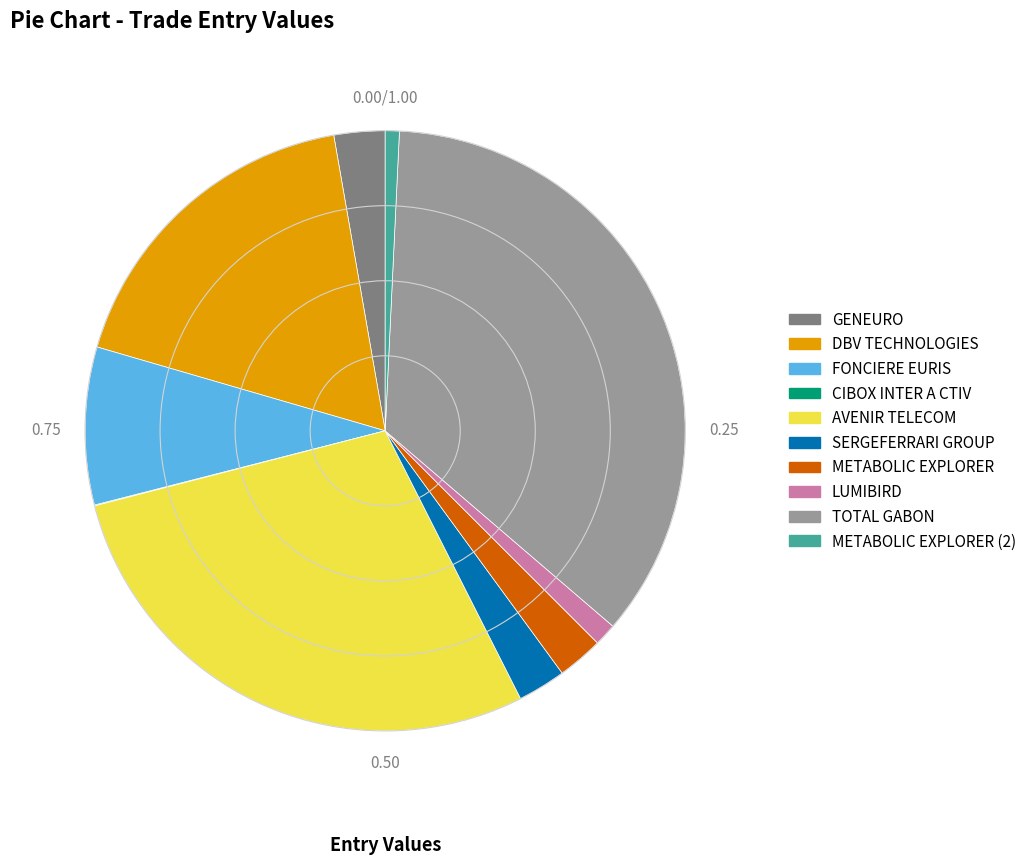

Which category has the biggest portion of the pie?

TOTAL GABON